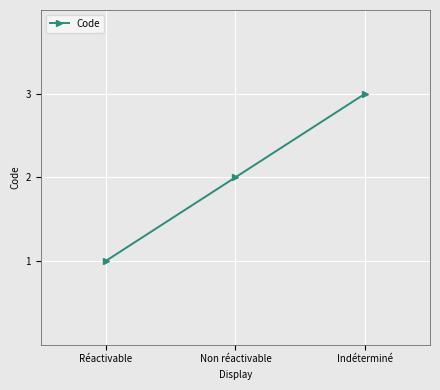

What is the label of the 1st point from the right?

Indéterminé